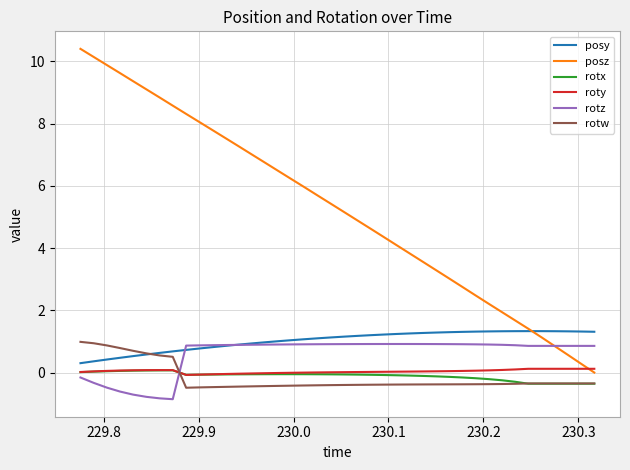

Which series has the largest total across all categories?

posz